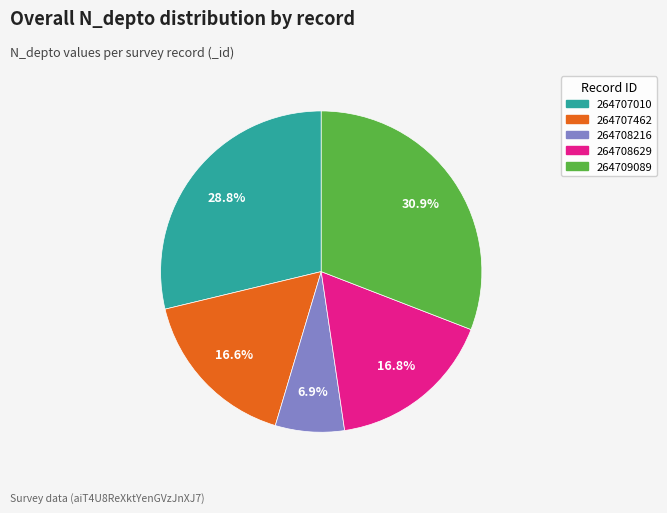

Which slice is the smallest?

264708216